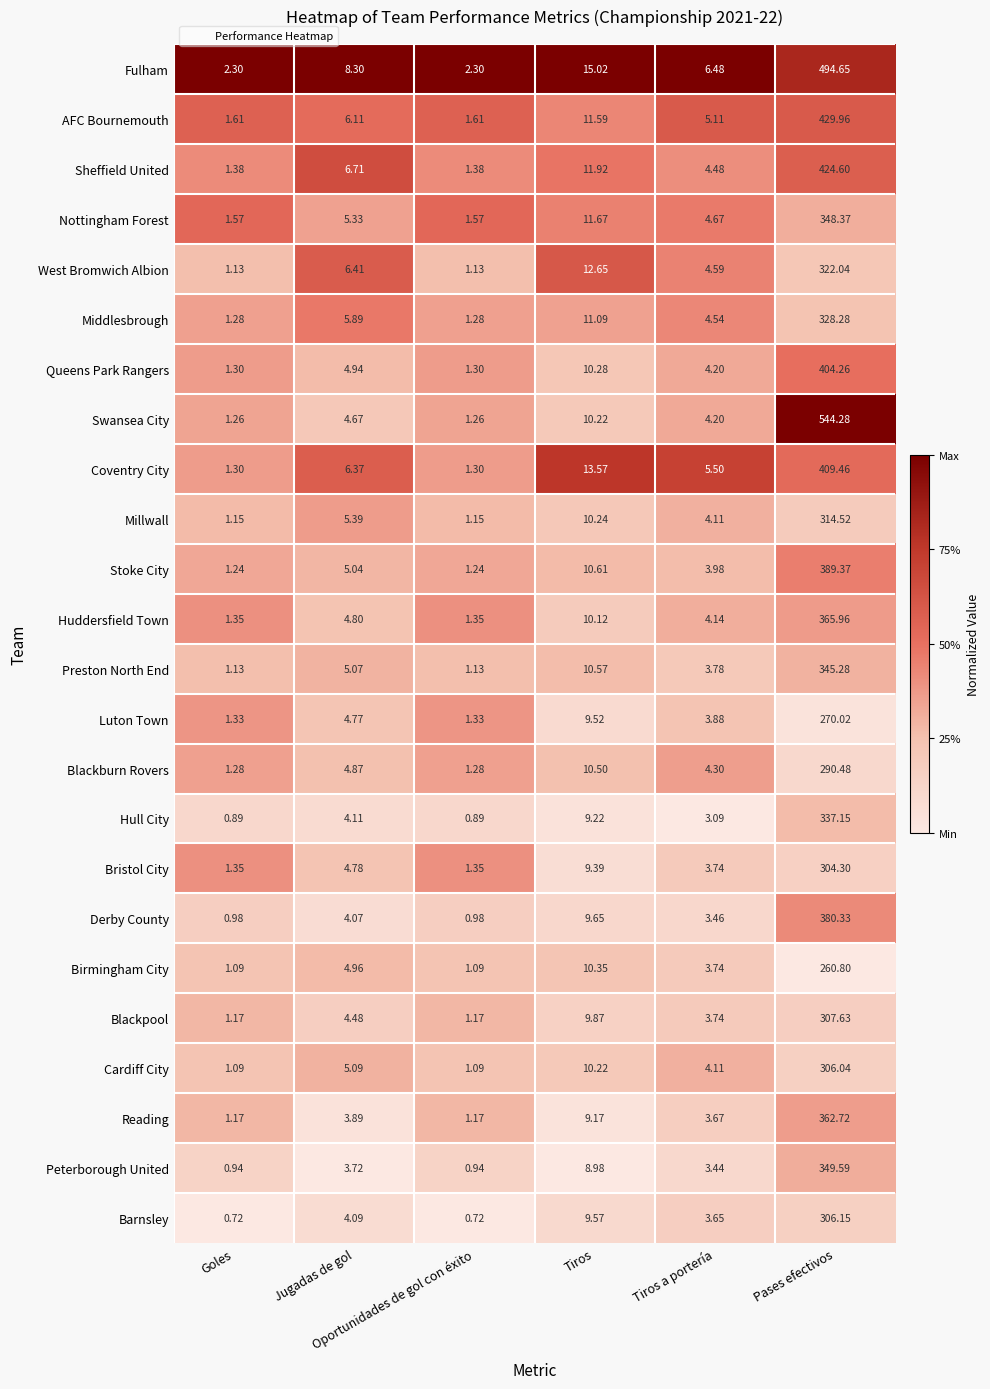

Which series has the largest range (max minus min)?

Swansea City